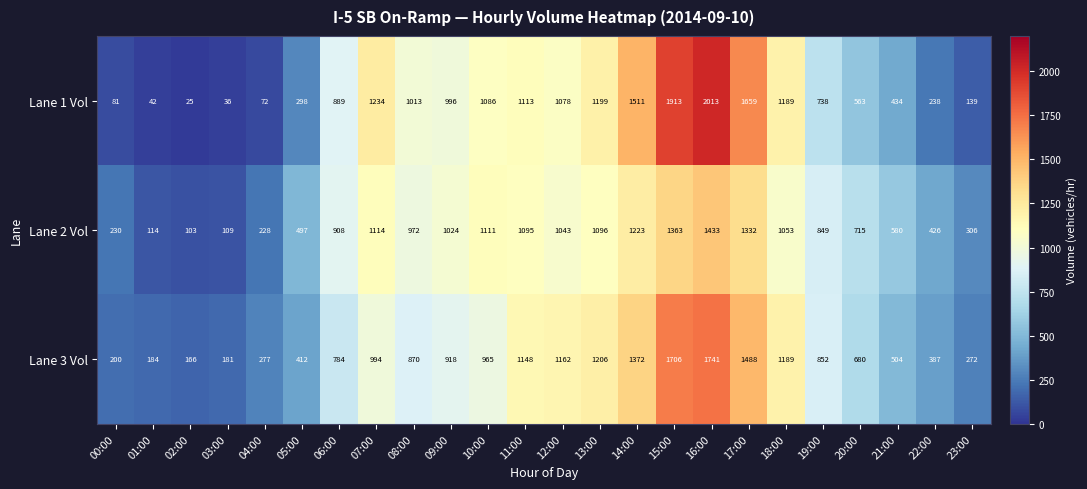

What is the difference between the highest and lowest values at 12:00?

119